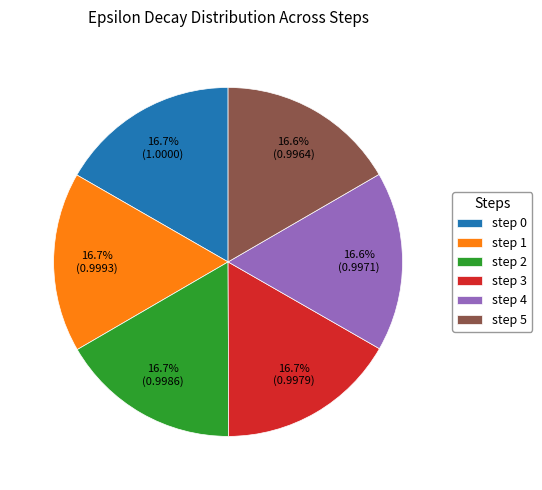

The step 5 slice represents 29% of the pie. True or false?

False